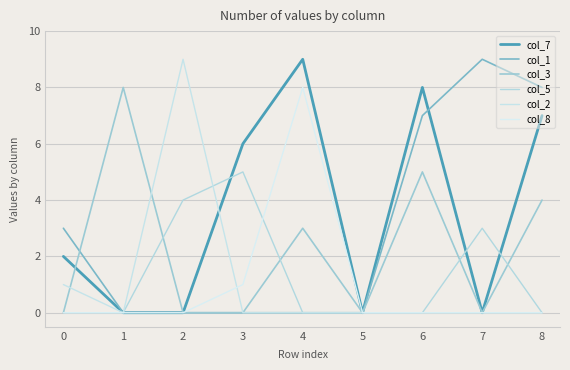

True or false: col_5 and col_3 cross at least once.

True